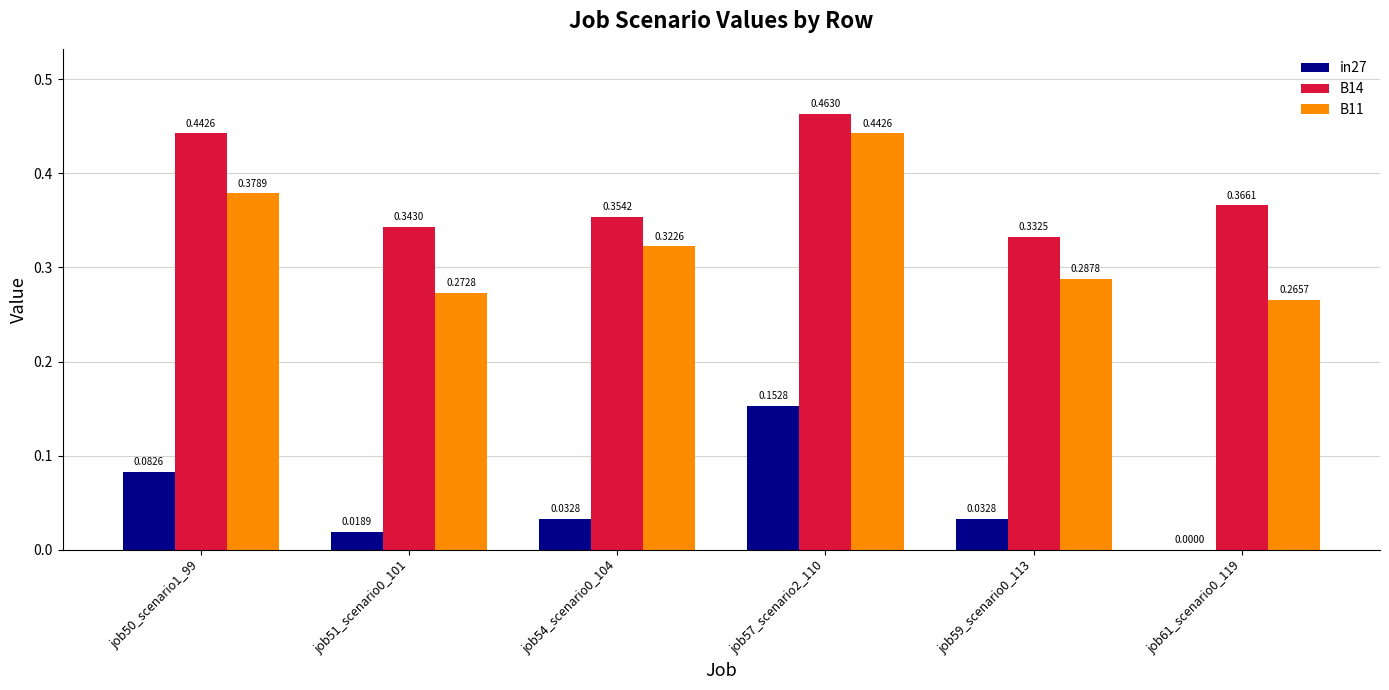

Which series has the widest spread of values?

B11